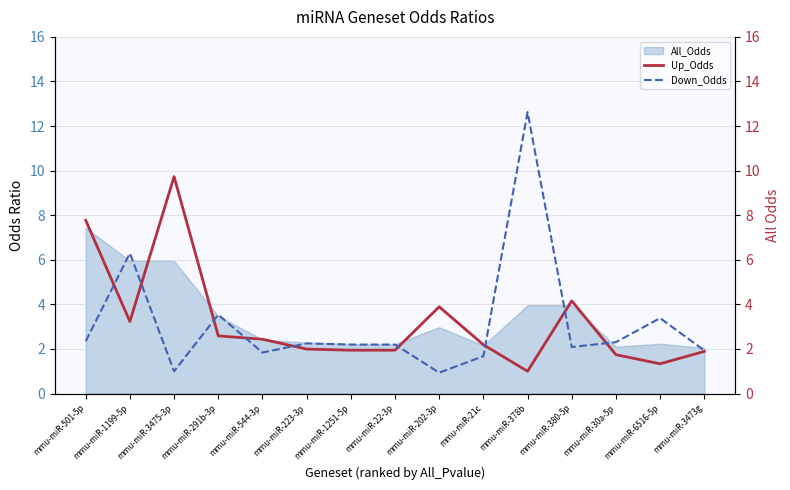

The value of Down_Odds at mmu-miR-1199-5p is 3.3. True or false?

False